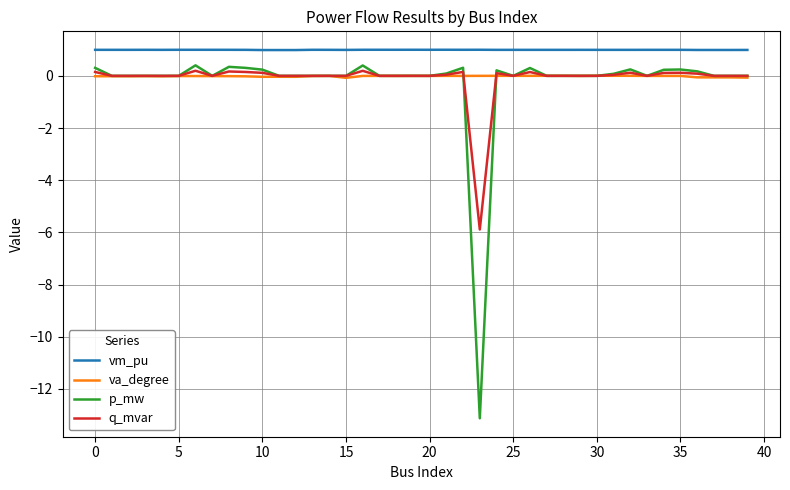

Which series has the widest spread of values?

p_mw